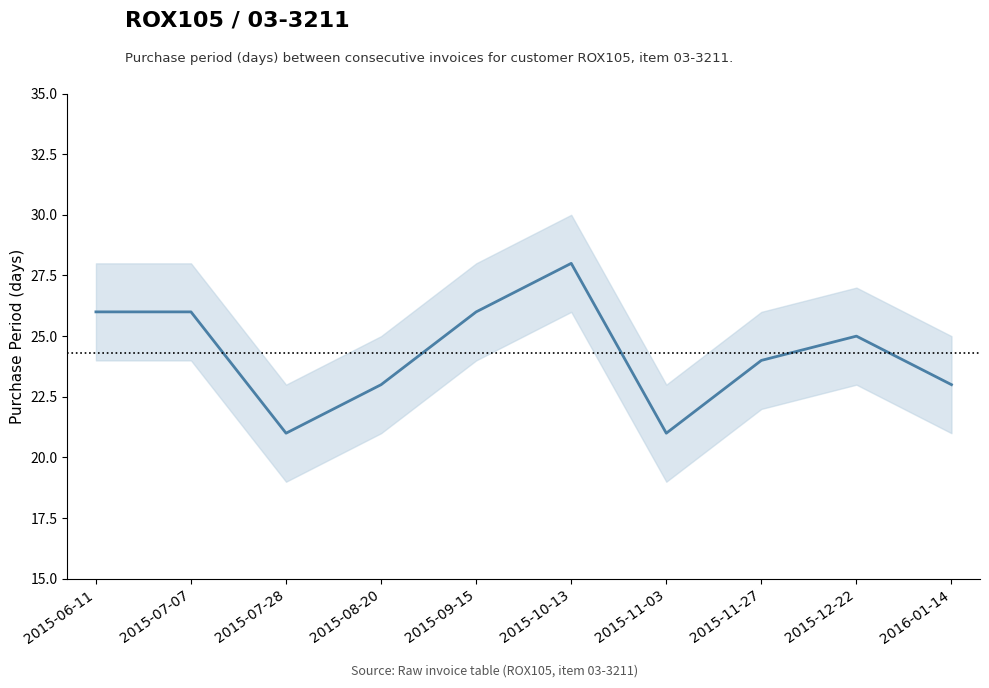

Reading left to right, list all the values displayed in this chart.

2015-06-11=26	2015-07-07=26	2015-07-28=21	2015-08-20=23	2015-09-15=26	2015-10-13=28	2015-11-03=21	2015-11-27=24	2015-12-22=25	2016-01-14=23